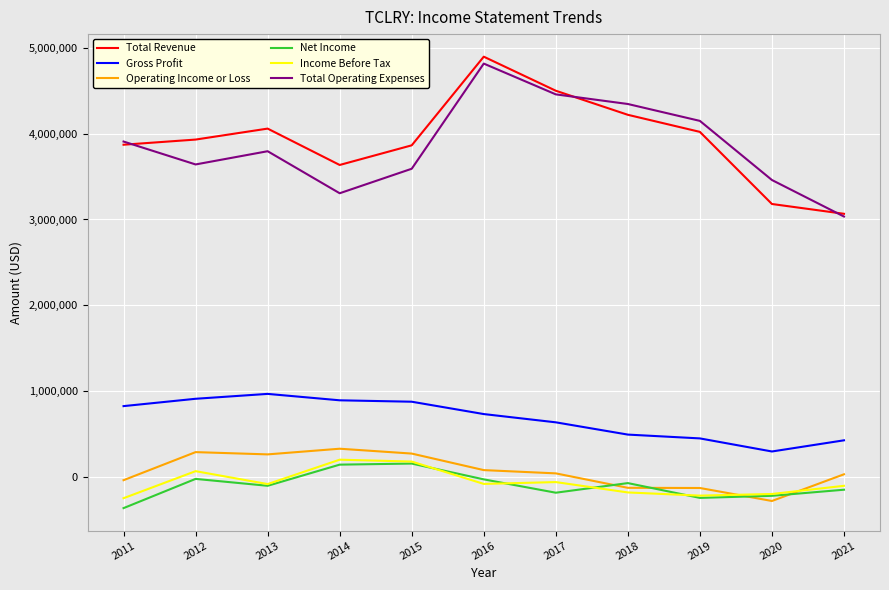

What are all the series names shown in the legend?

Total Revenue, Gross Profit, Operating Income or Loss, Net Income, Income Before Tax, Total Operating Expenses